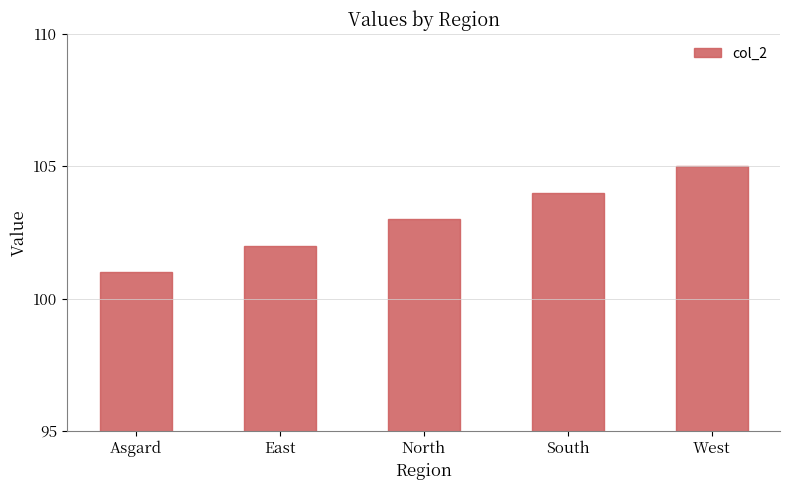

What value does the data have at East?

102